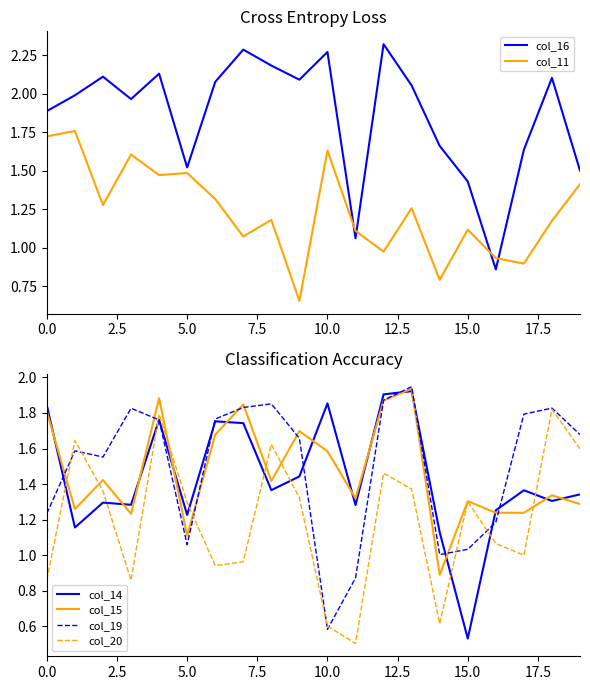

What value does the col_11 series have at 15?

1.1